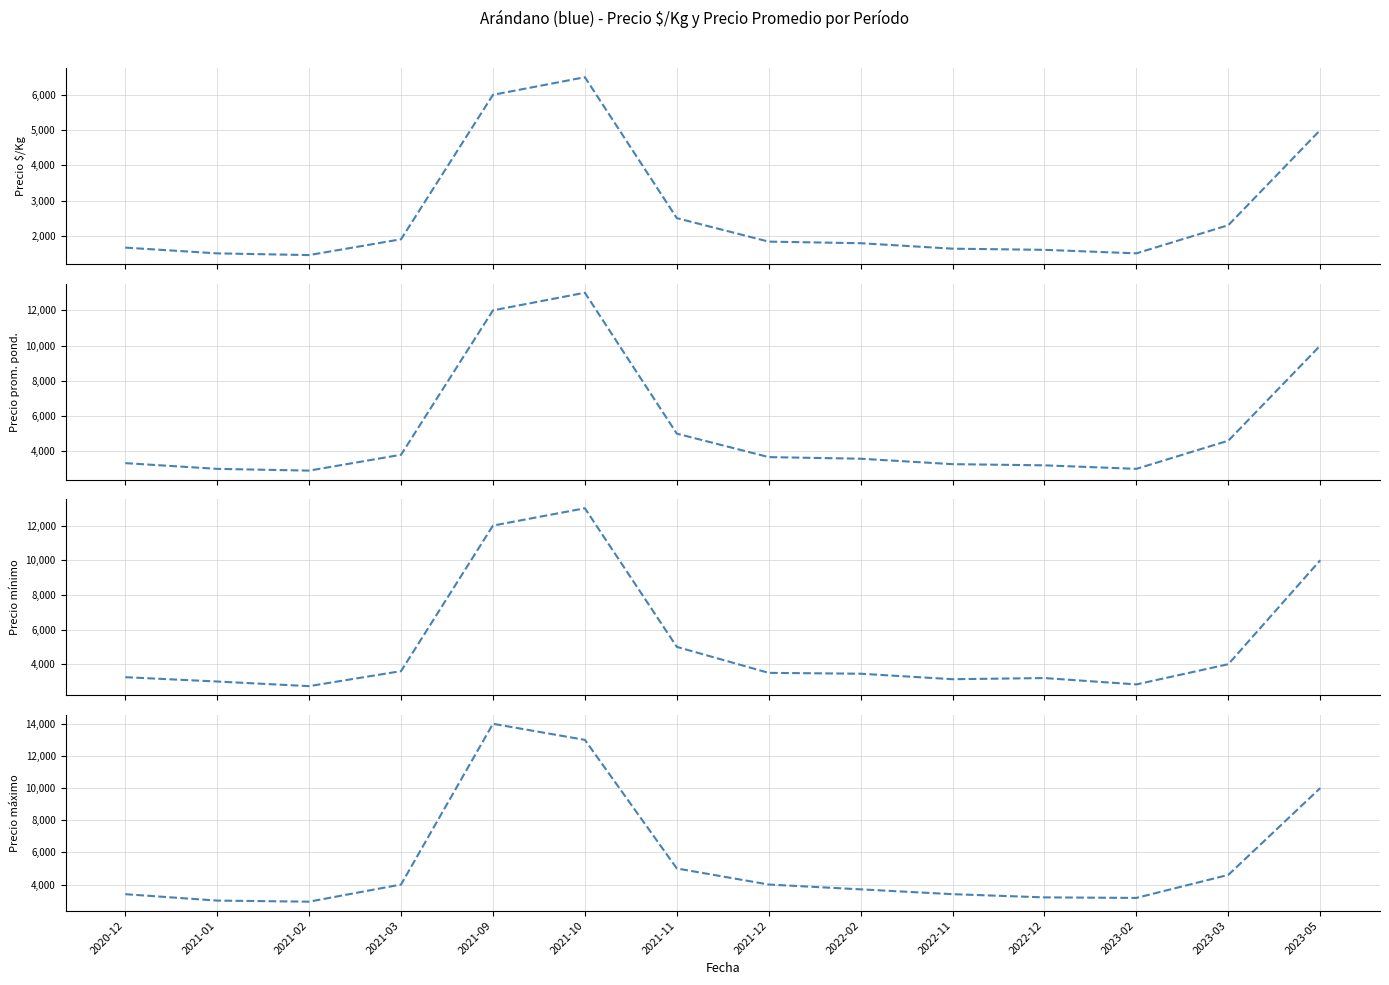

True or false: Precio mínimo has a value of 3450 at 2022-02.

True